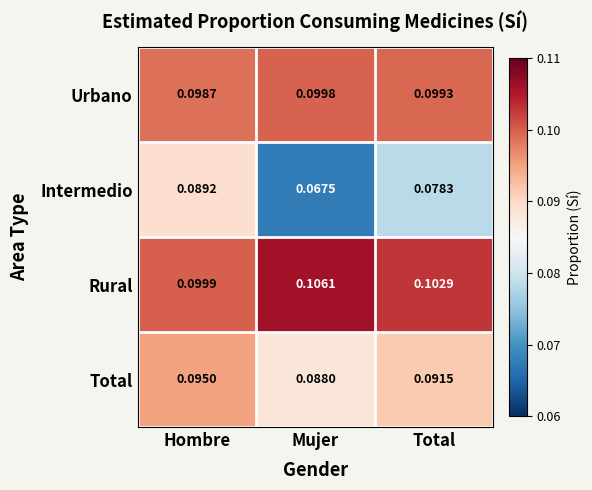

At which category is the sum across all series the highest?

Hombre